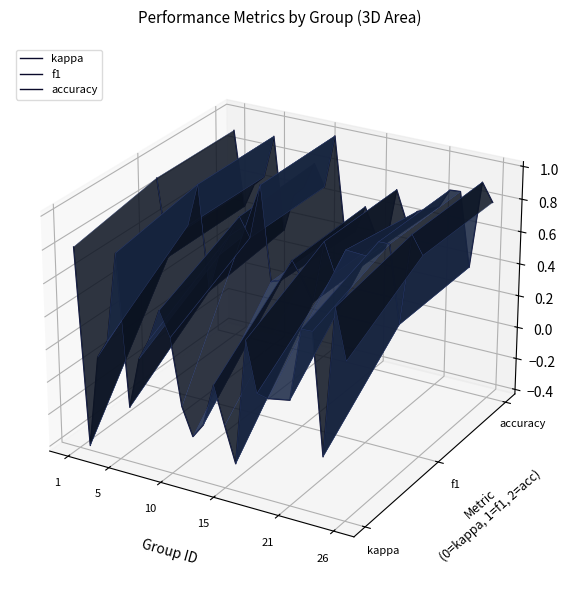

How many interior local peaks does the accuracy series have?

7